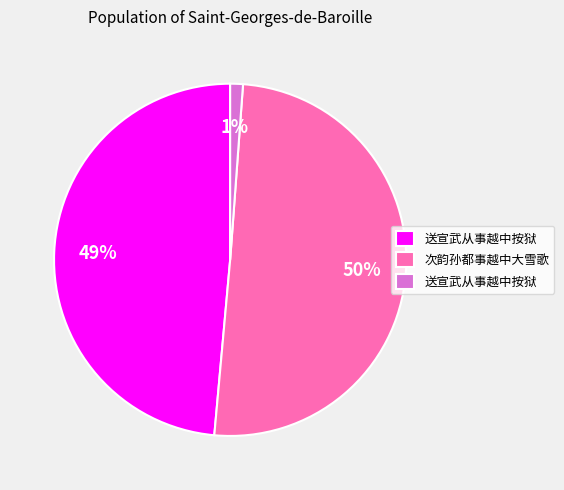

To the nearest percent, what is the average slice percentage?

33%